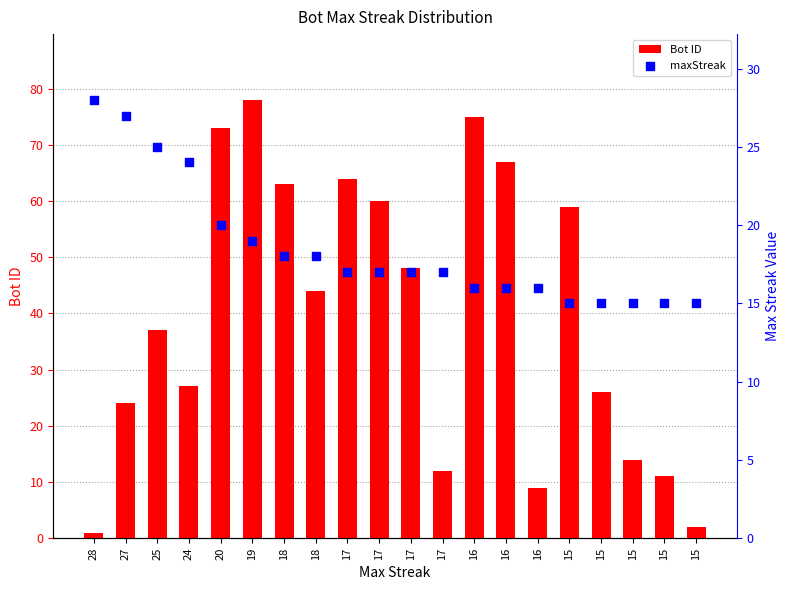

Which series has the largest total across all categories?

Bot ID